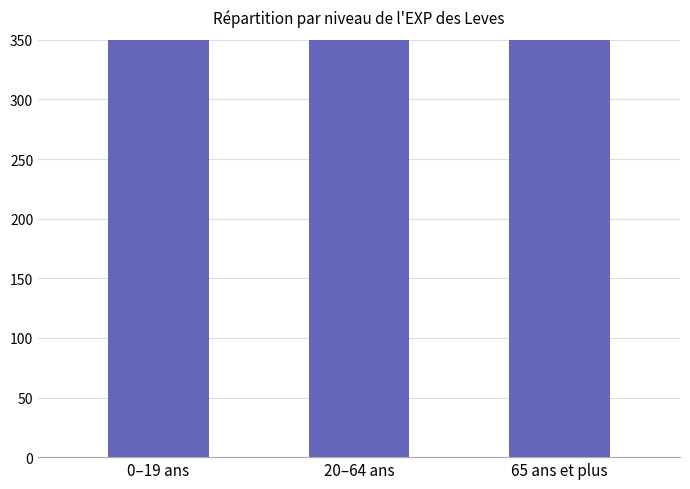

Which category has the lowest value across all series?

0–19 ans